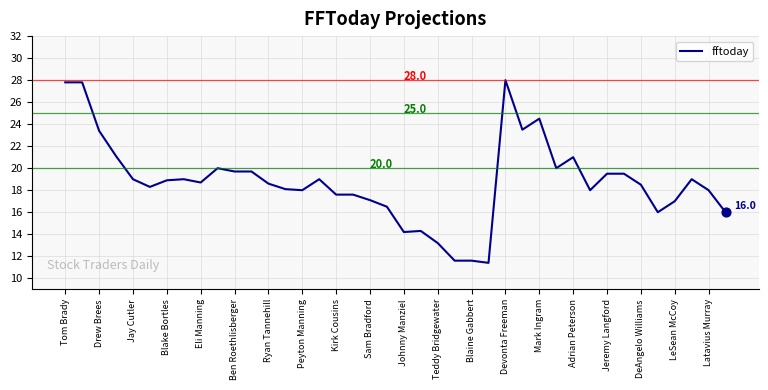

What is the maximum value shown in the chart?

28.0